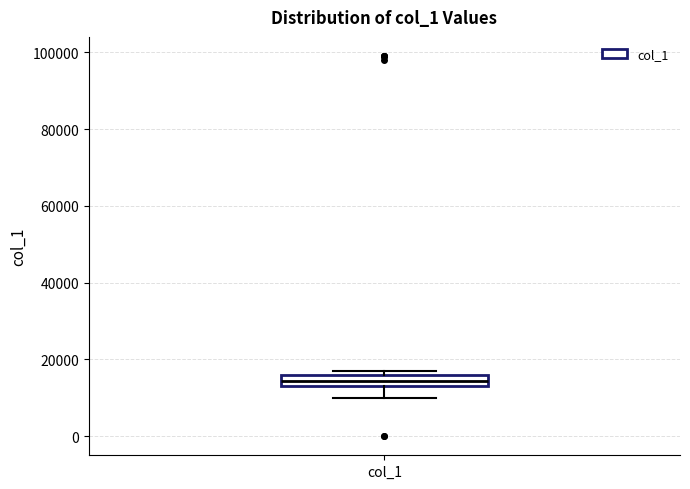

Where is the upper edge of the box for col_1 on the y-axis? The values are not printed on the chart, so give them approximately, as read against the axis.

16000